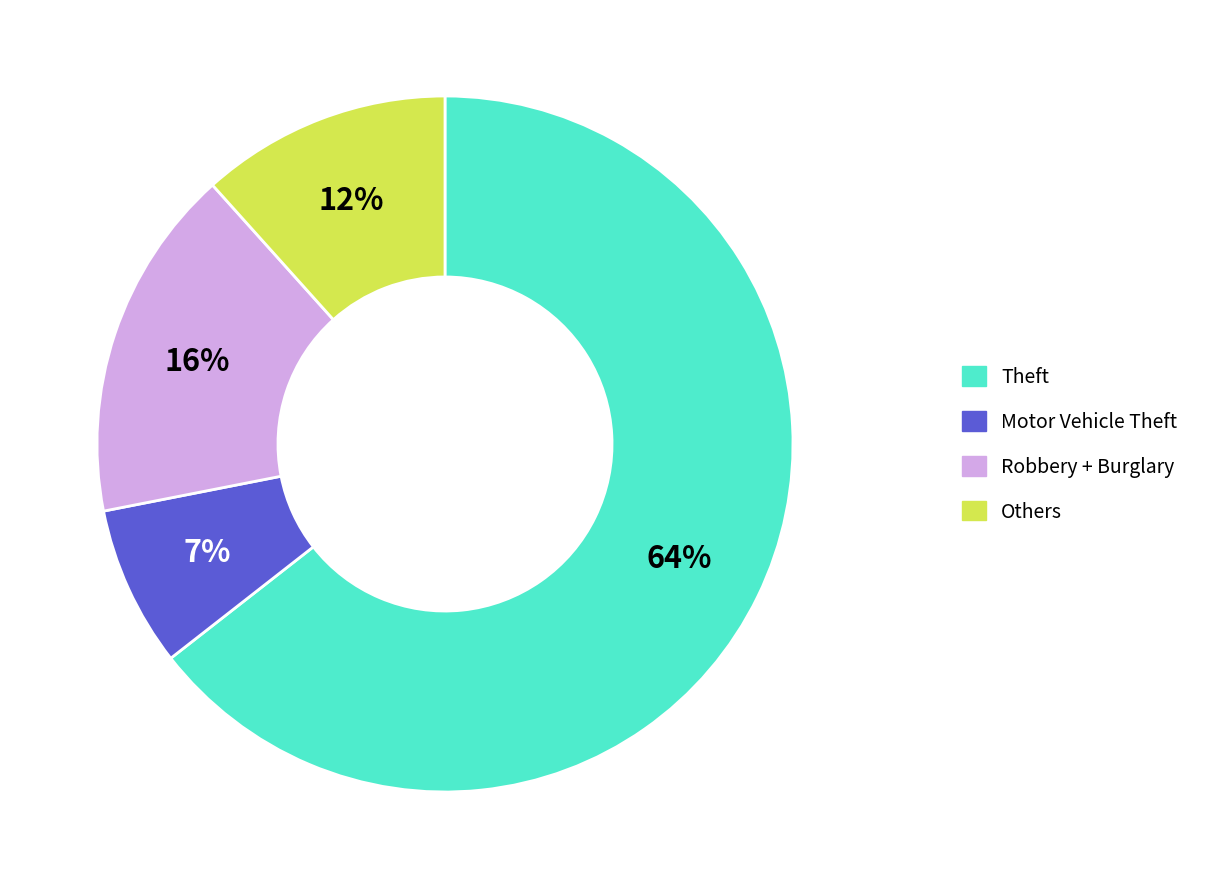

Is there a majority slice in this chart?

Yes